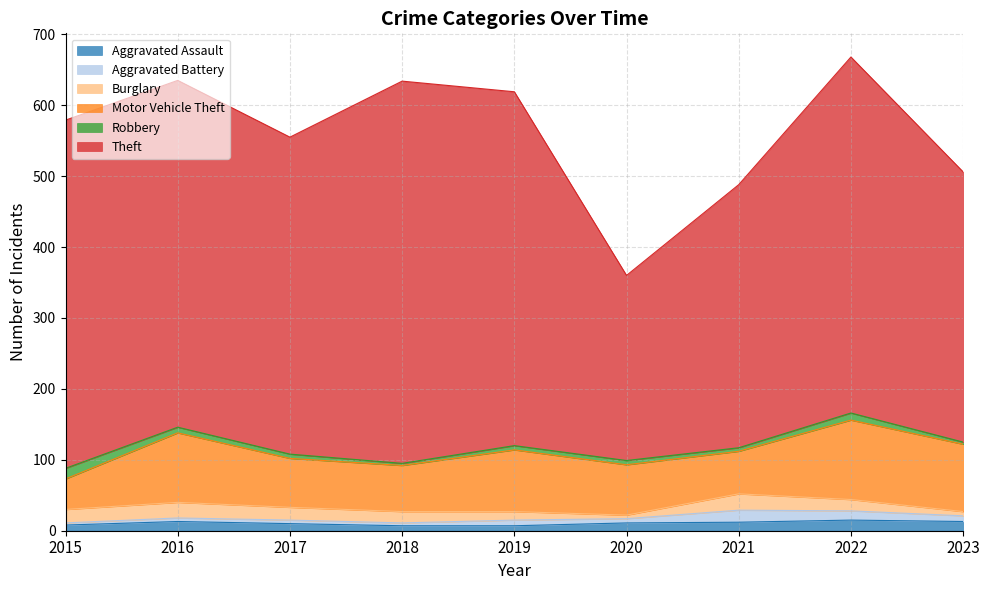

What value does the Aggravated Assault series have at 2023?

13